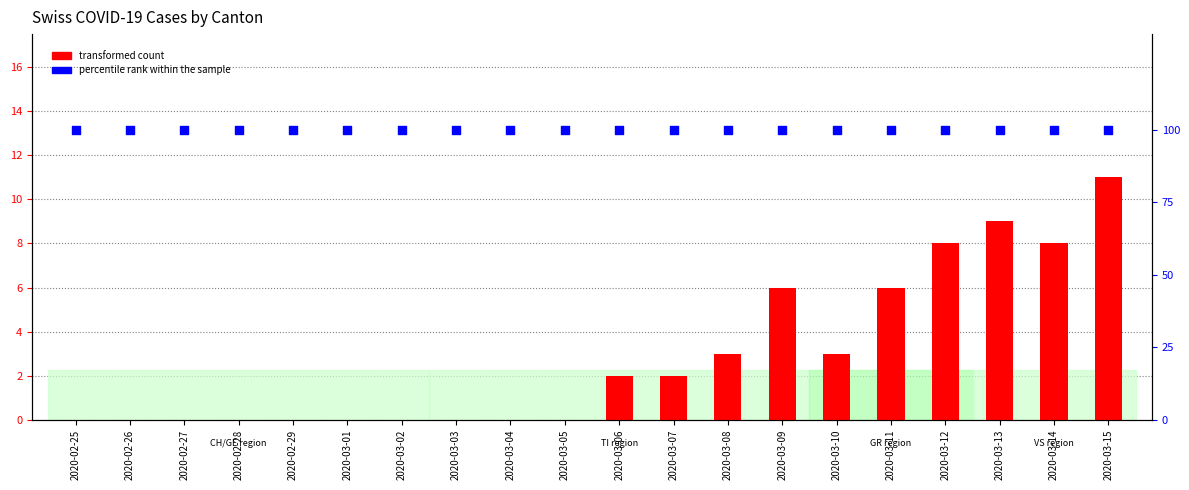

Which series contains the lowest Y value?

transformed count